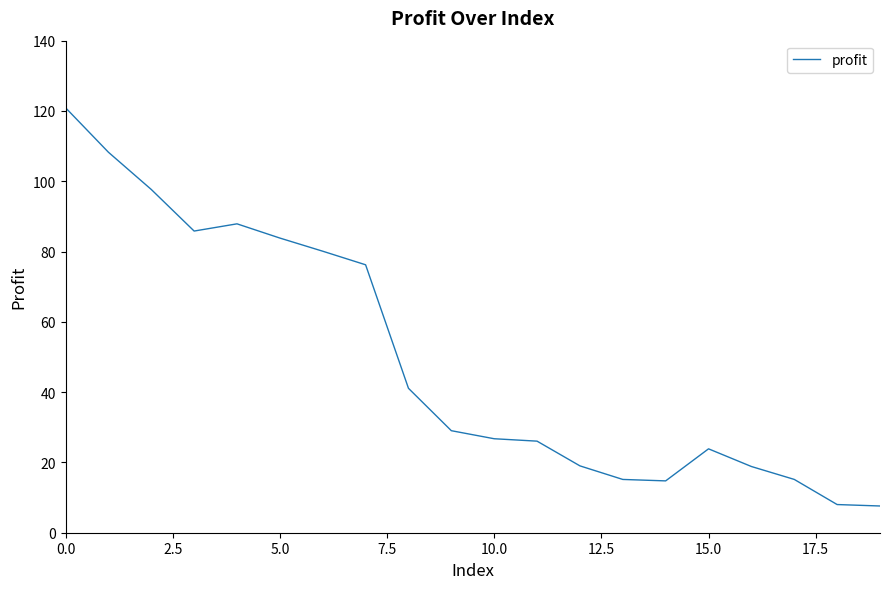

How many values are below 29?

10